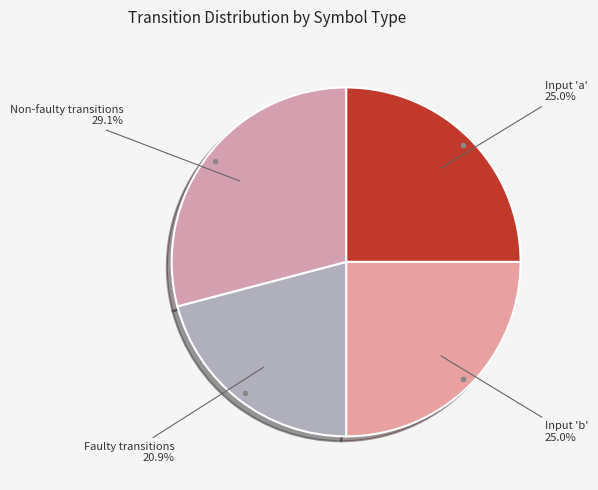

How much of the chart is everything except Non-faulty transitions?

70.9%